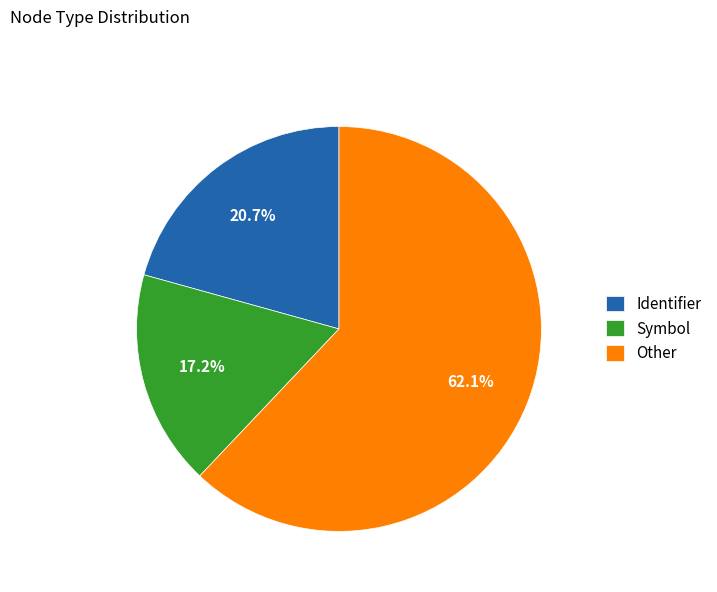

What percentage is NOT represented by Symbol?

82.8%